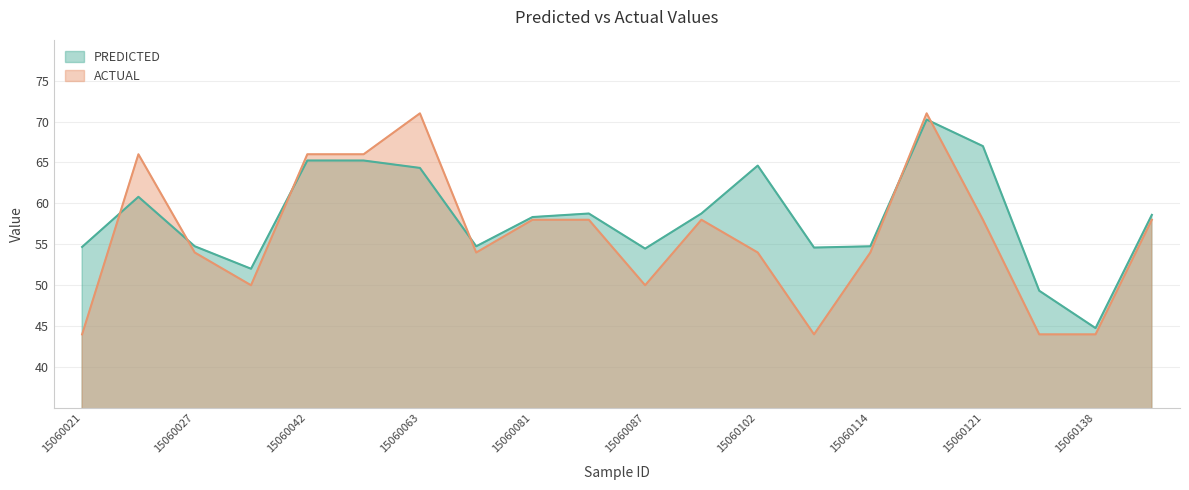

How many data points in ACTUAL are less than 58?

10